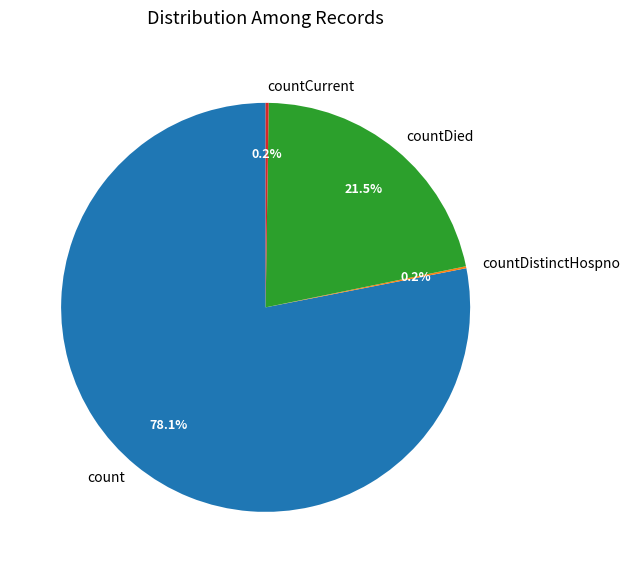

Is there any slice that represents more than half of the pie?

Yes